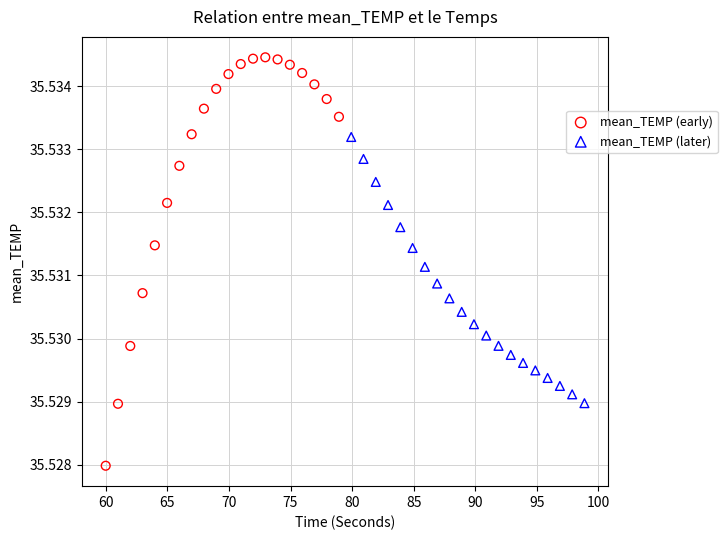

Which series contains the highest Y value?

mean_TEMP (early)